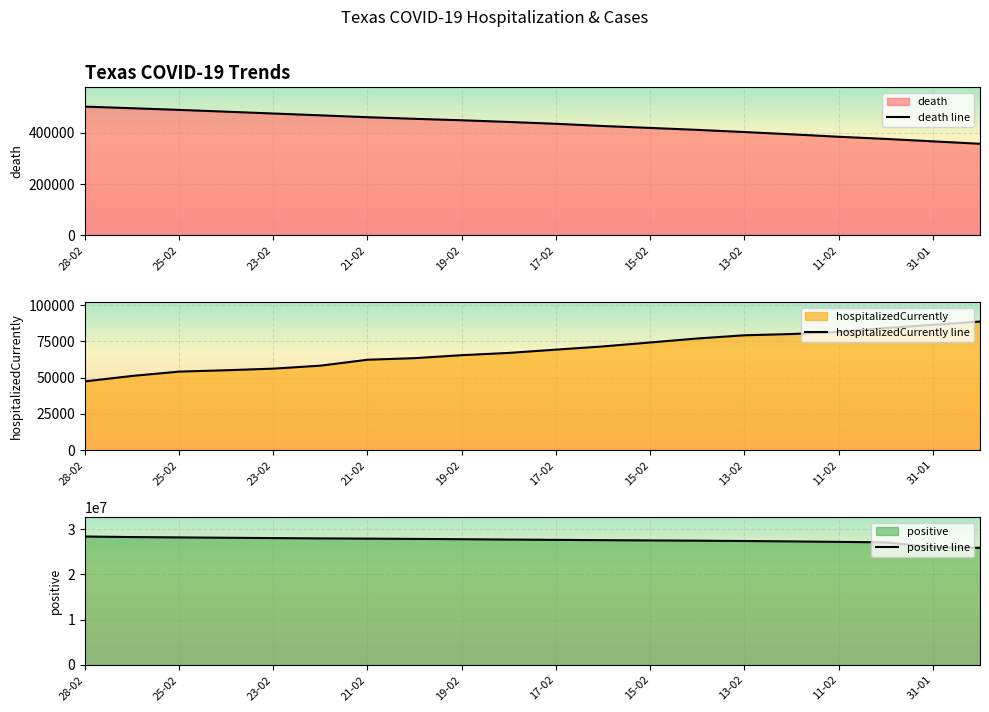

The death series shows 621133 at 11-02. True or false?

False